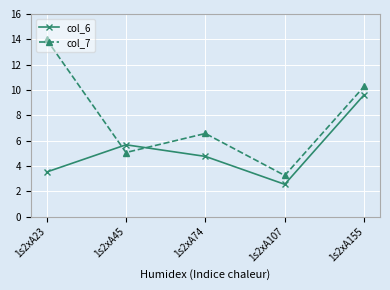

At which label does col_6 reach its minimum?

1s2xA107